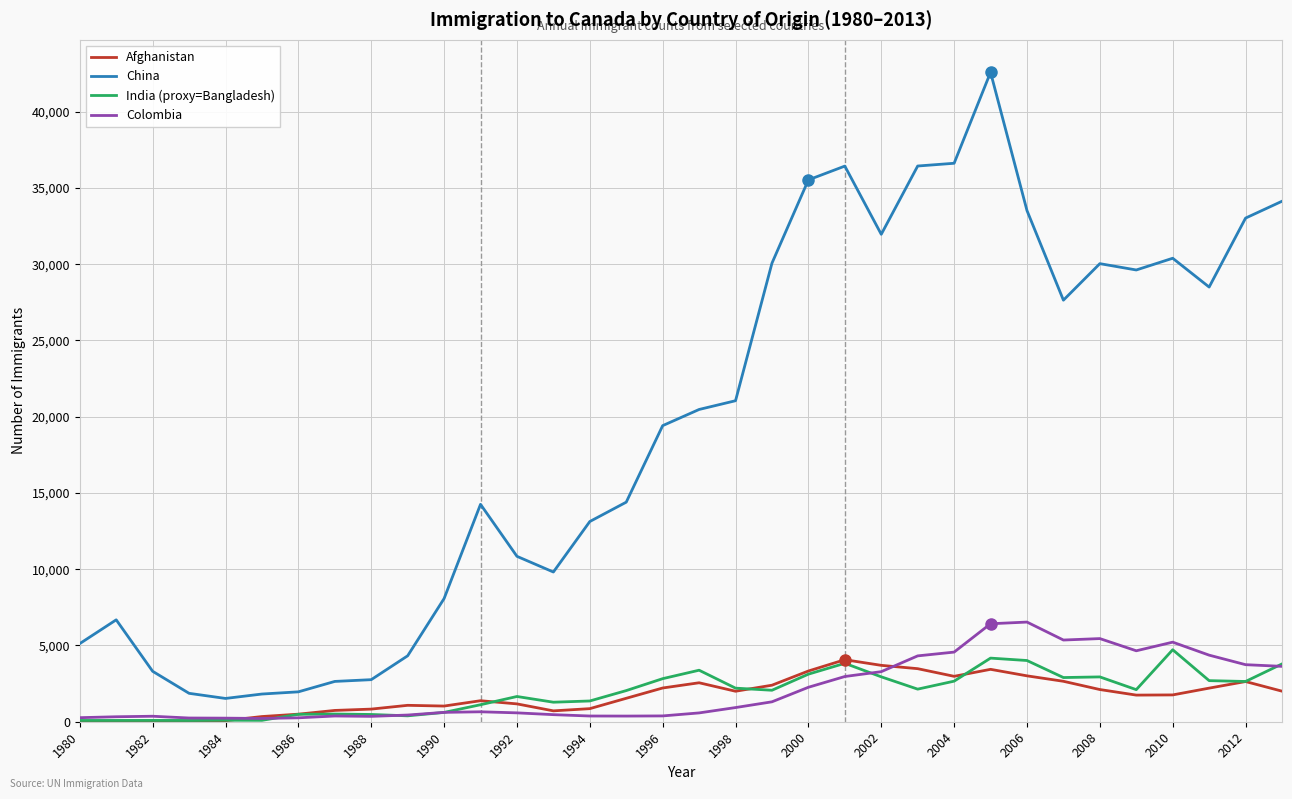

At how many categories does at least one series exceed 7500?

24